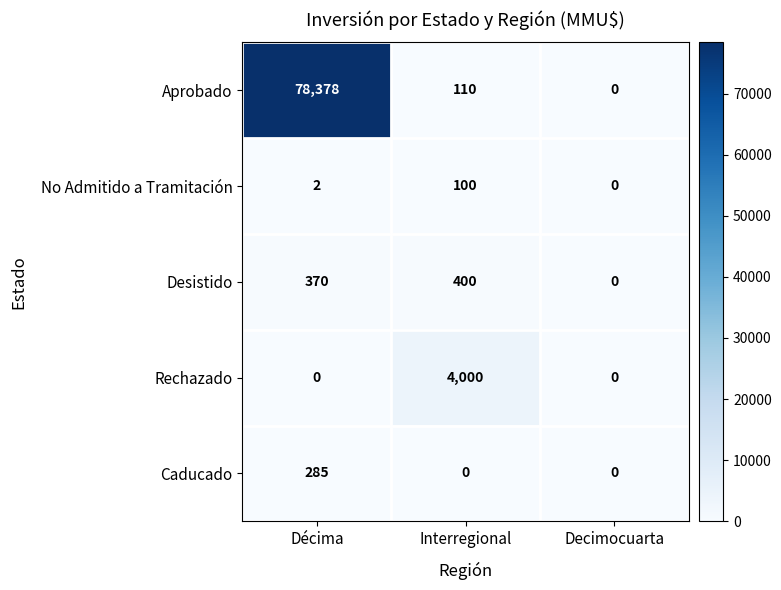

Reading left to right, what are all the values shown in this chart?

Aprobado: Décima=78378	Interregional=110	Decimocuarta=0
No Admitido a Tramitación: Décima=2	Interregional=100	Decimocuarta=0
Desistido: Décima=370	Interregional=400	Decimocuarta=0
Rechazado: Décima=0	Interregional=4000	Decimocuarta=0
Caducado: Décima=285	Interregional=0	Decimocuarta=0